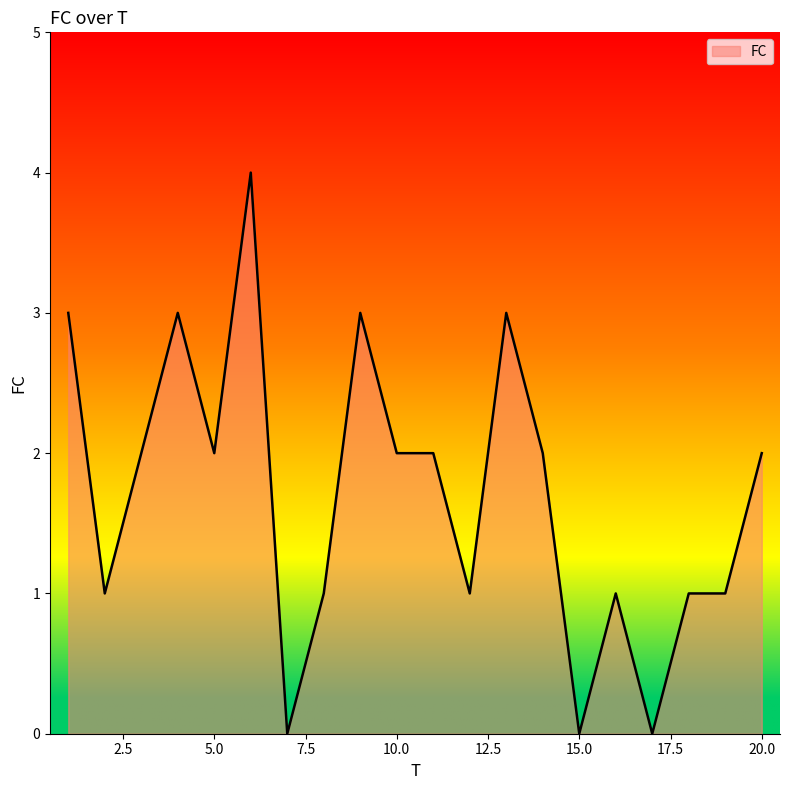

Reading left to right, what are all the values shown in this chart?

3	1	2	3	2	4	0	1	3	2	2	1	3	2	0	1	0	1	1	2